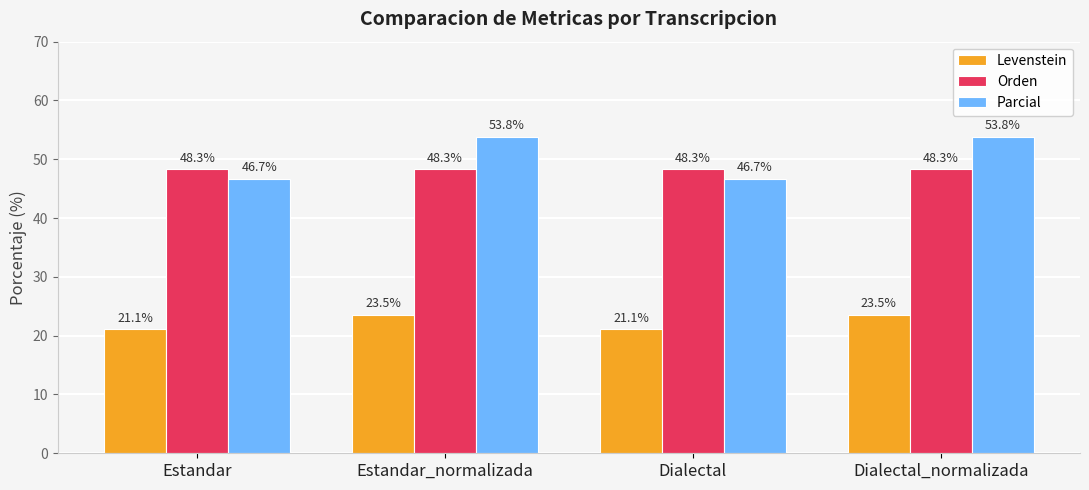

The value of Levenstein at Estandar is 21.1. True or false?

True